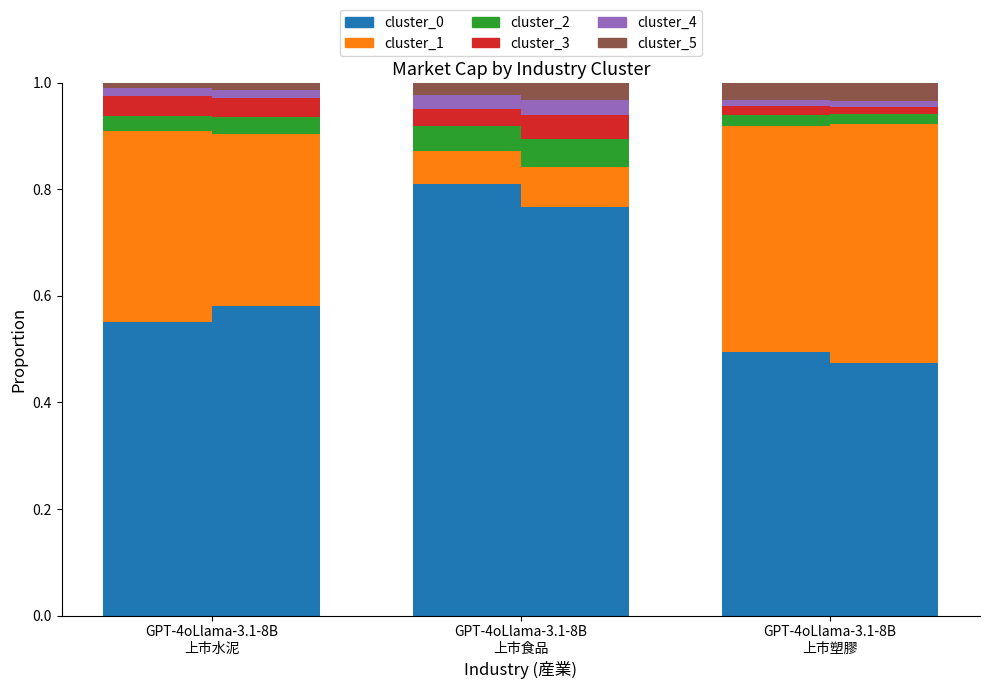

Which series has the largest total across all categories?

cluster_0